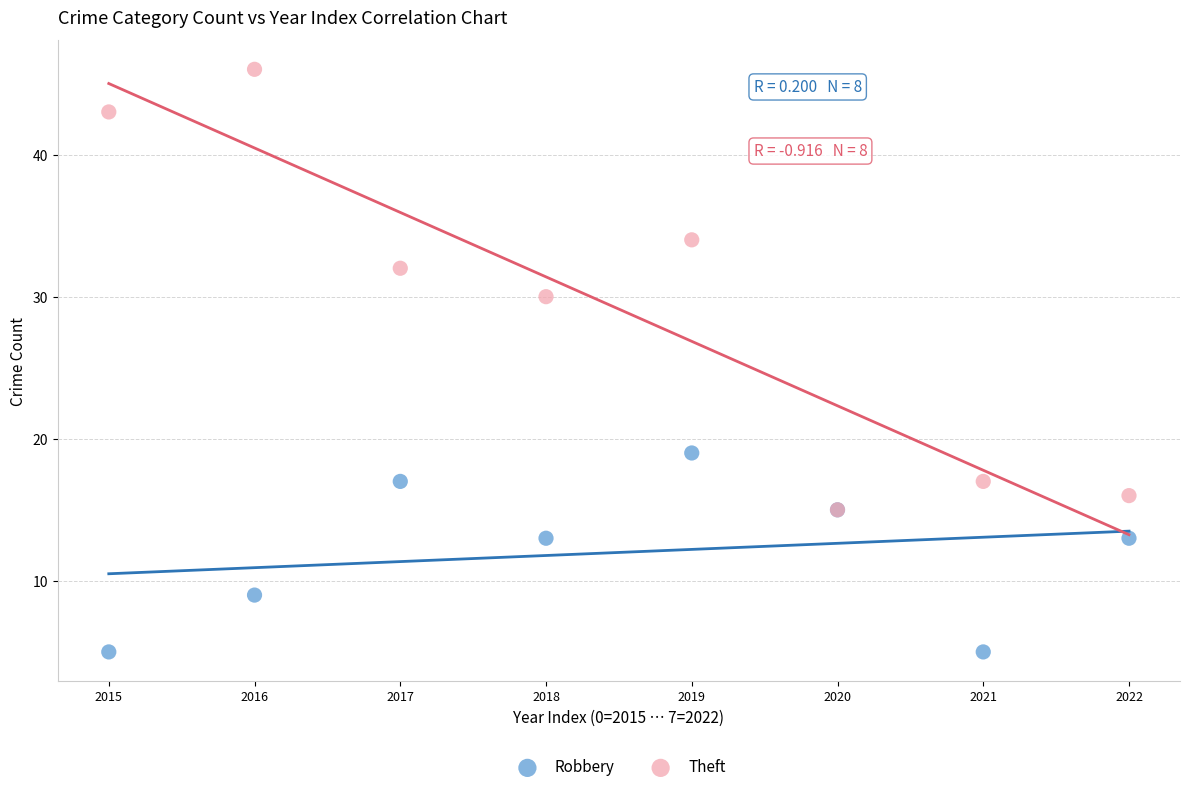

Across all series, what Y value is closest to 25?

30